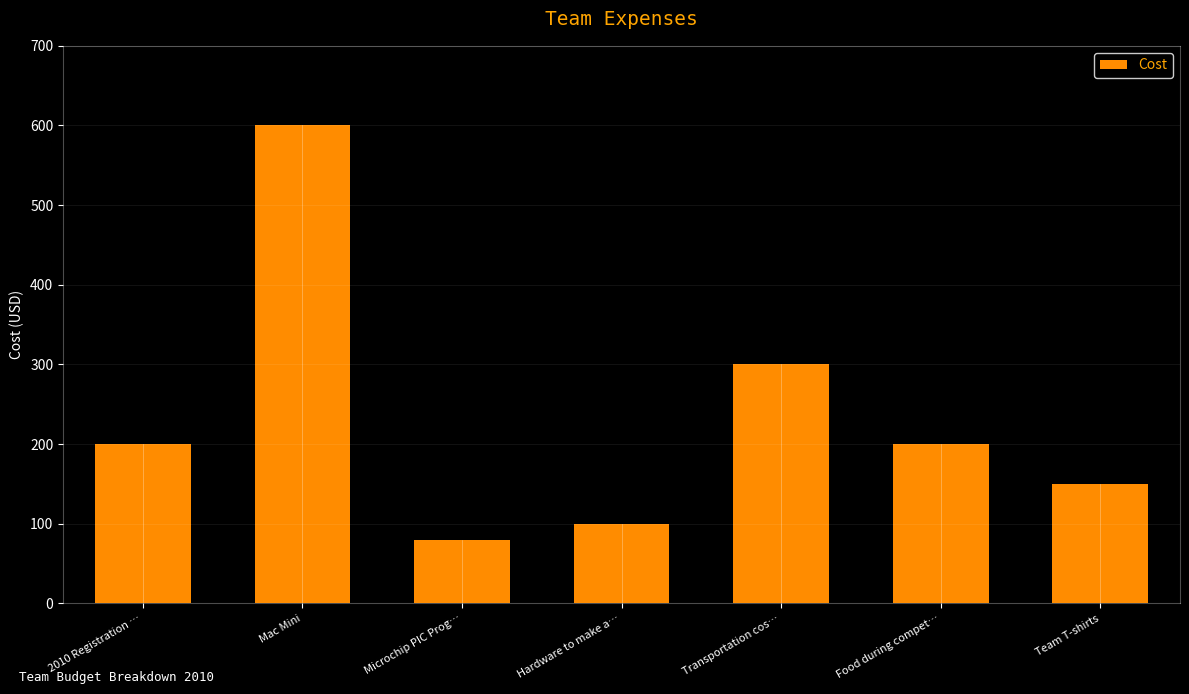

What is the difference between the values at Team T-shirts and Transportation cos…?

150